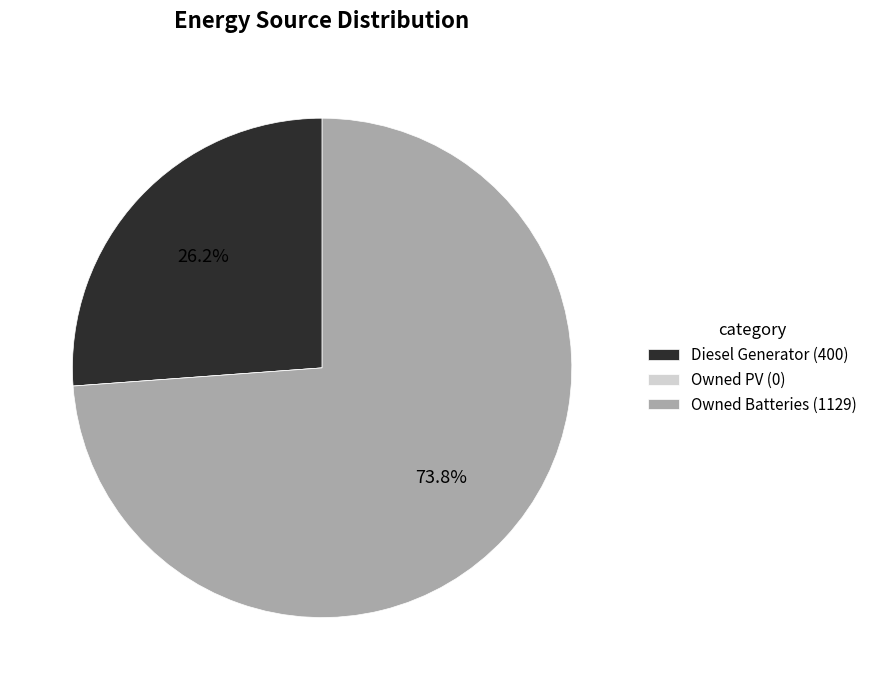

How much of the chart is everything except Diesel Generator (400)?

73.8%